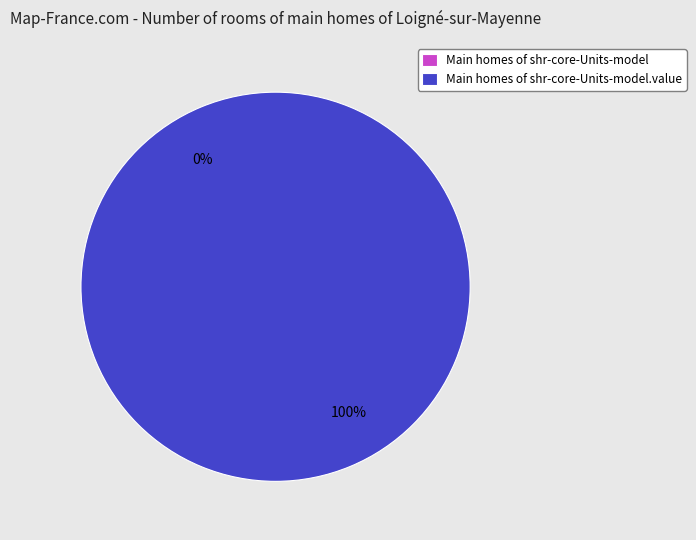

What percentage is the shr-core-Units-model.value slice, to the nearest percent?

100%